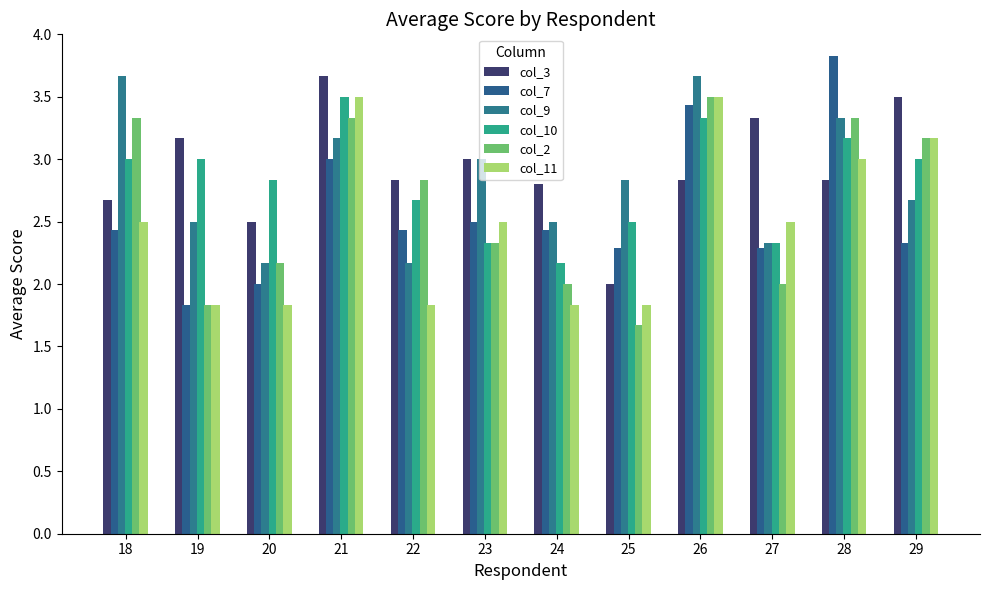

The col_7 series shows 0.9 at 27. True or false?

False